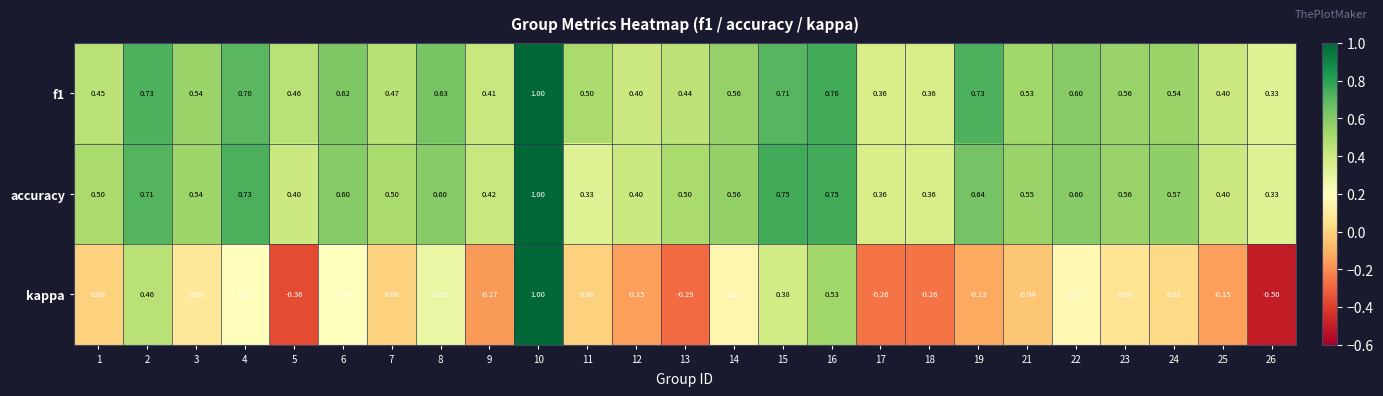

Which series has the largest total across all categories?

f1